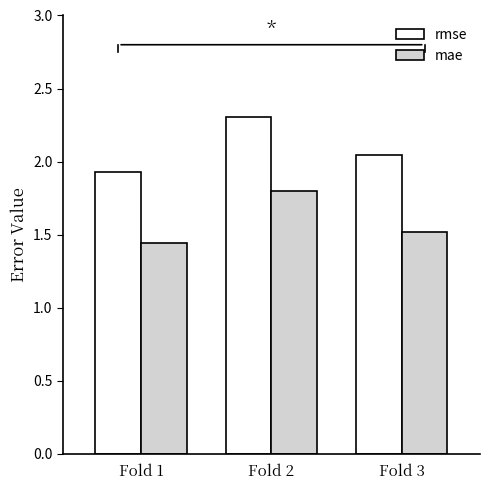

Rank the series by their average value, from highest to lowest.

rmse, mae